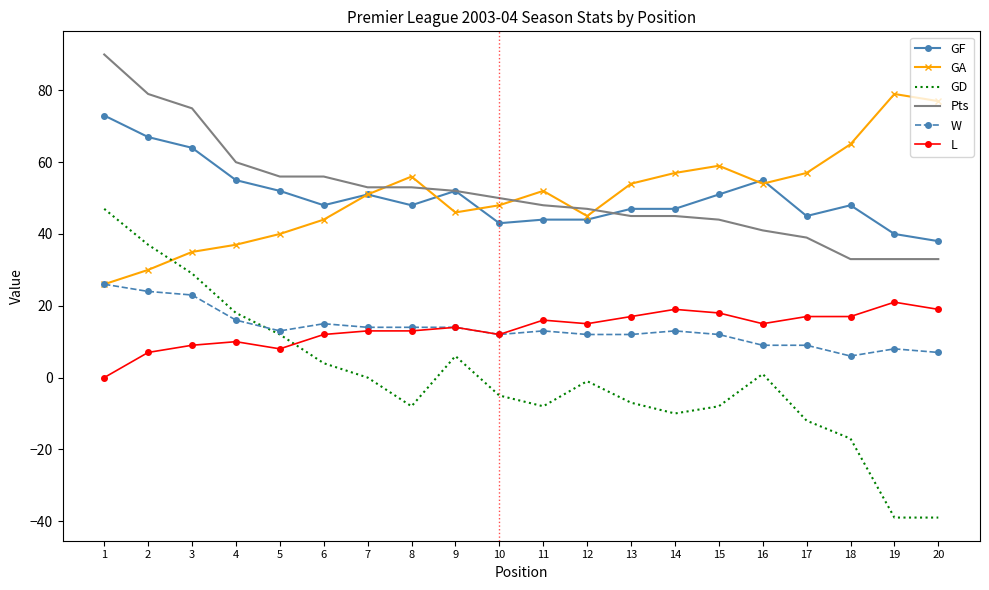

Is it true that GD equals 4 at 6?

True